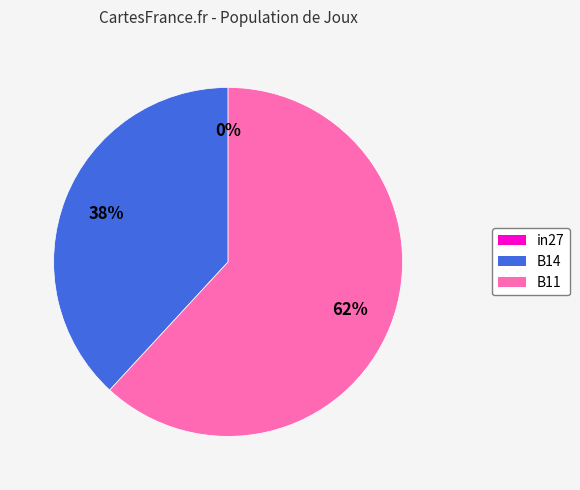

To the nearest percent, what portion does B11 represent?

62%